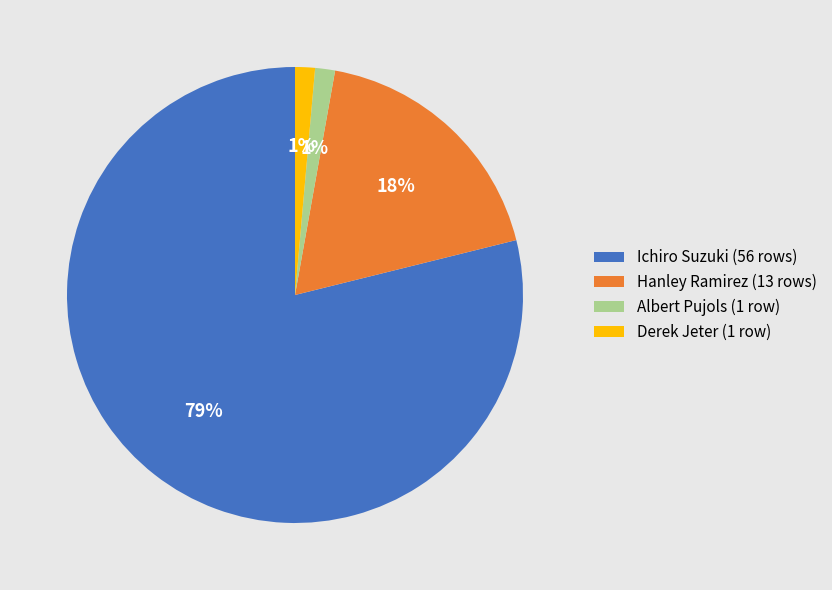

Combined, do Derek Jeter (1 row) and Ichiro Suzuki (56 rows) account for over 50%?

Yes